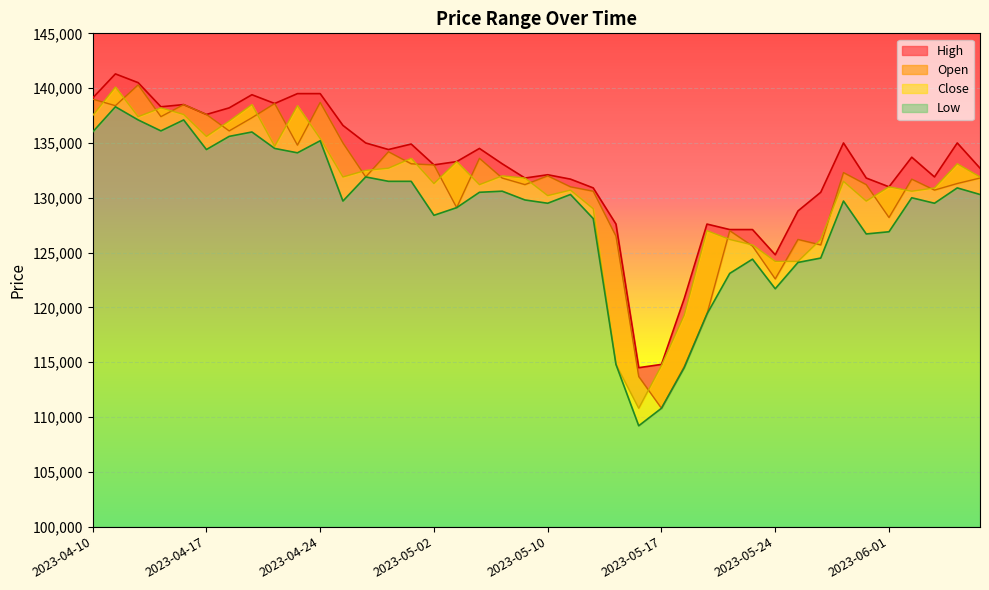

What position from the left is 2023-04-17?

6